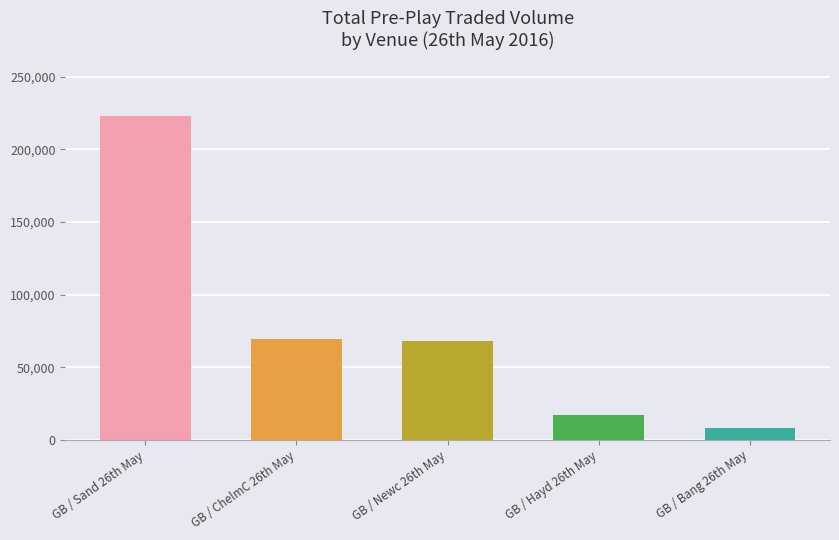

What is the difference between the second highest and second lowest values?

52053.2